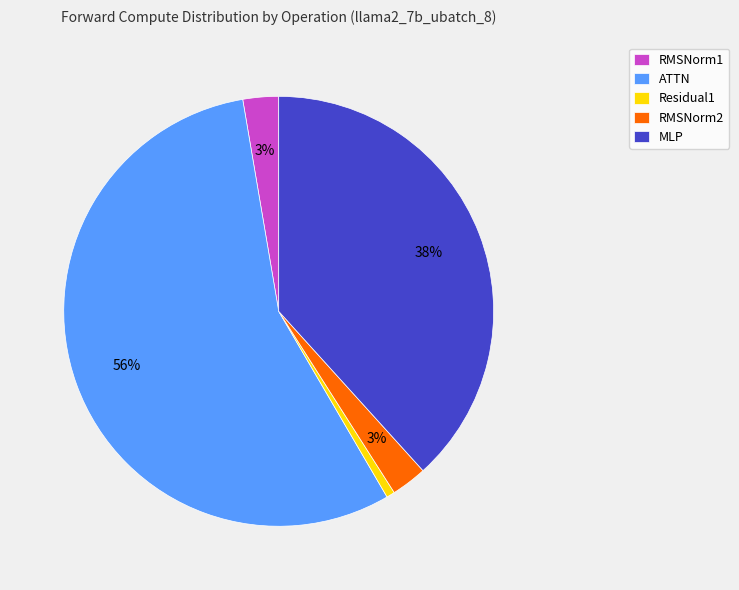

Which category has the smallest portion of the pie?

Residual1